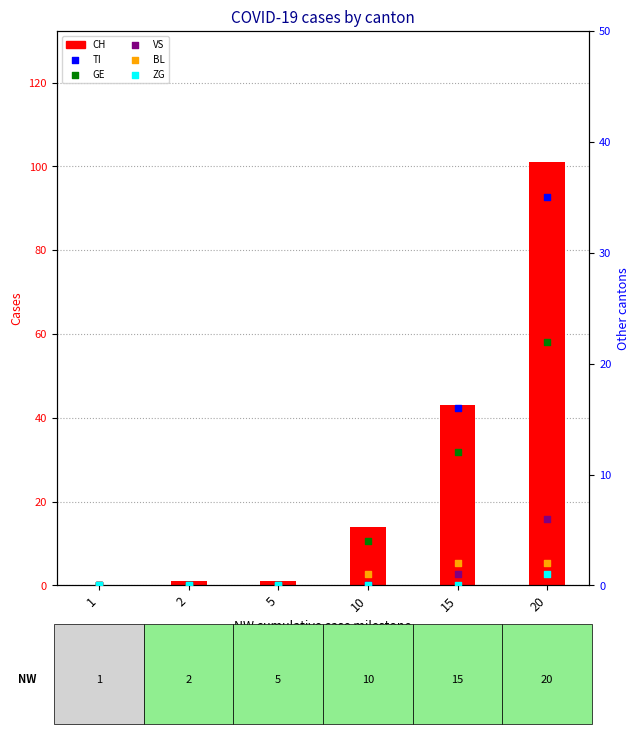

What are all the series names shown in the legend?

CH, TI, GE, VS, BL, ZG